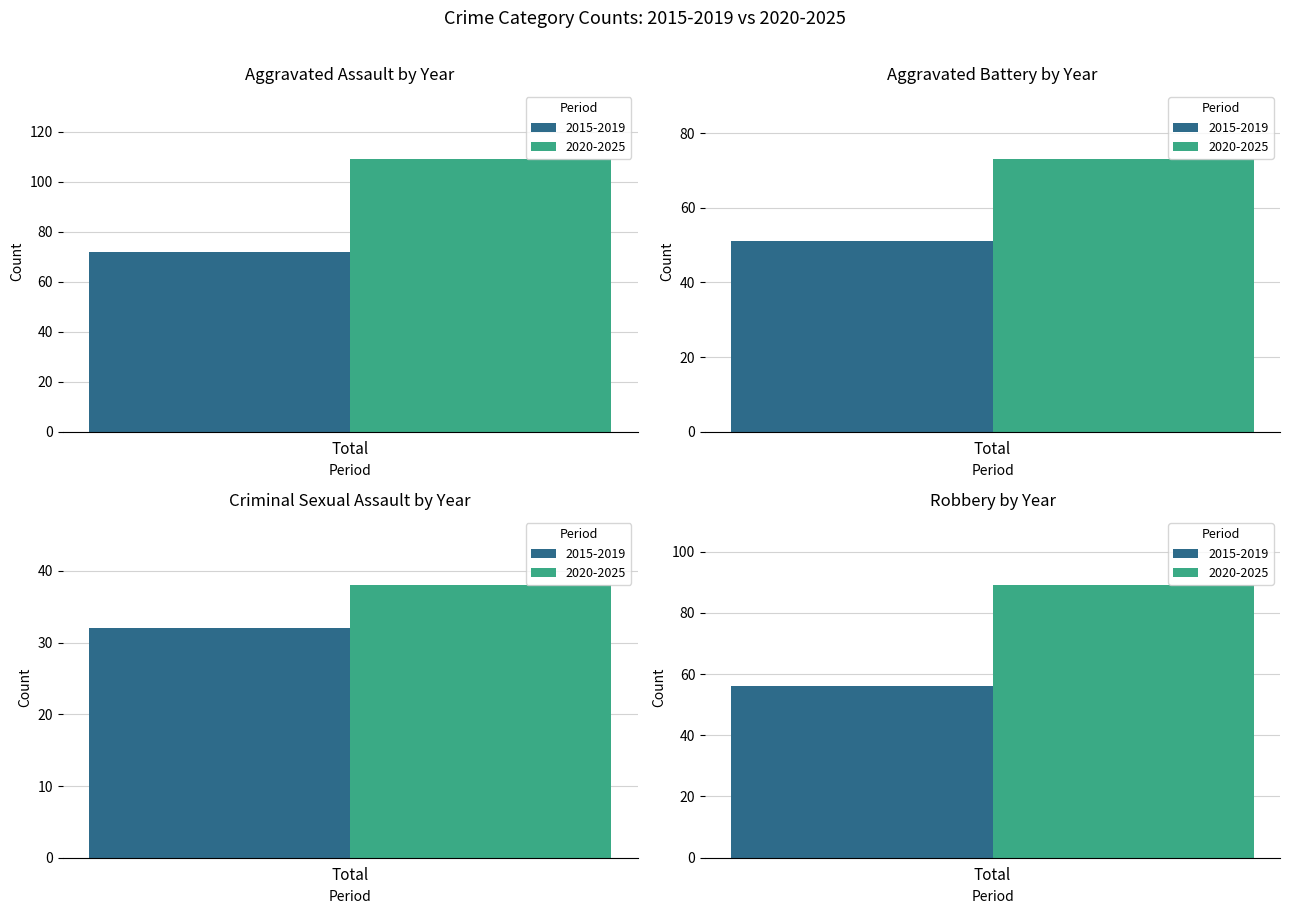

Between 2021 and 2017, which is larger?

2021